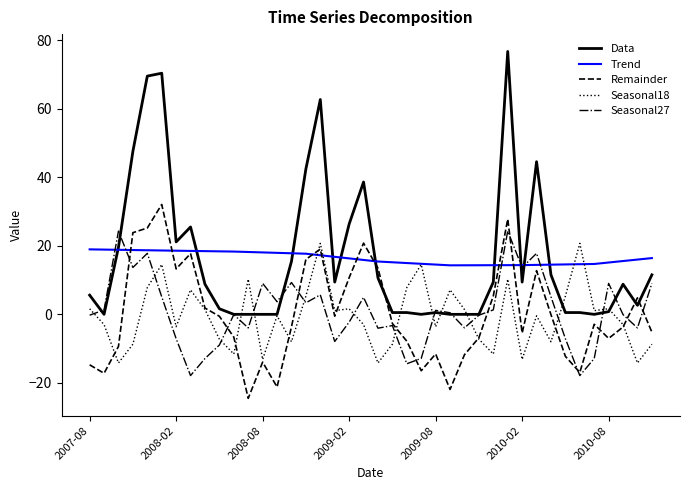

What is the greatest value displayed?

76.8